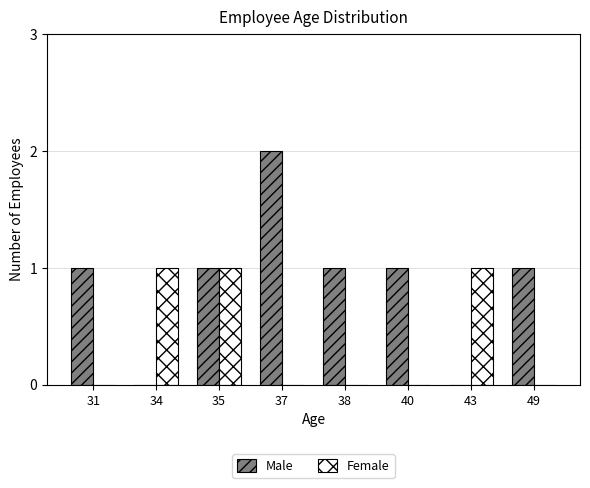

What is the spread (max minus min) of values at 38?

1